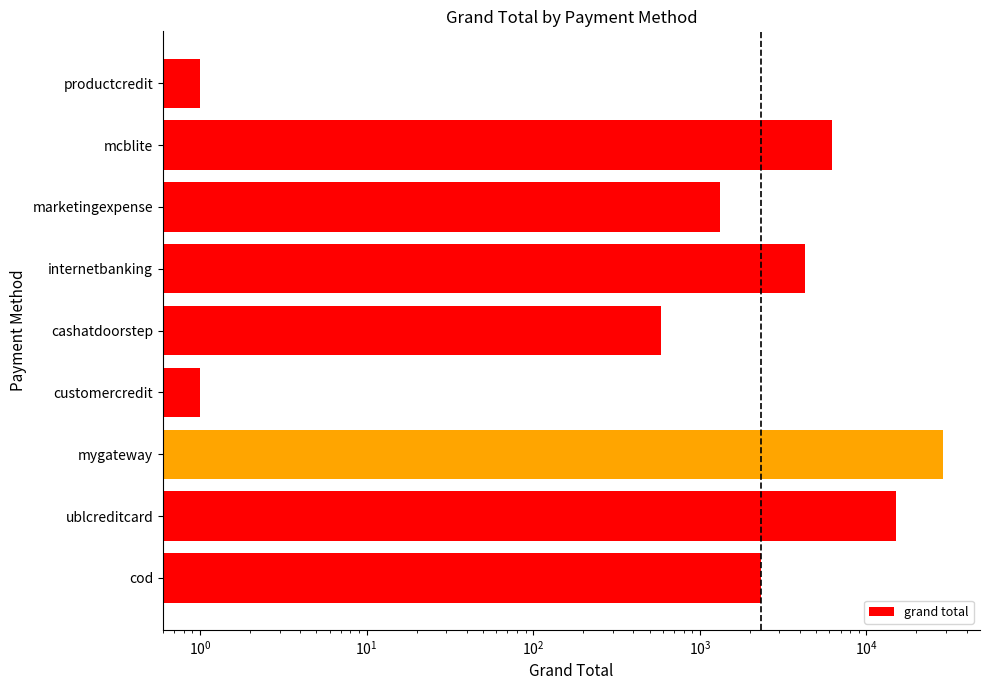

Does the chart contain stacked bars?

No